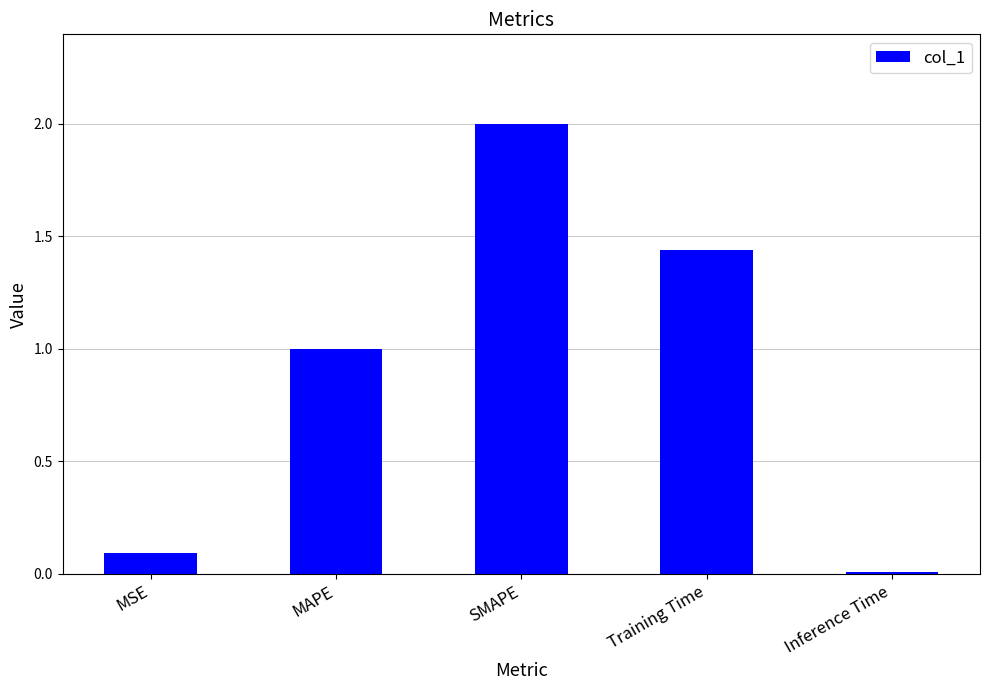

Between Inference Time and Training Time, which is larger?

Training Time